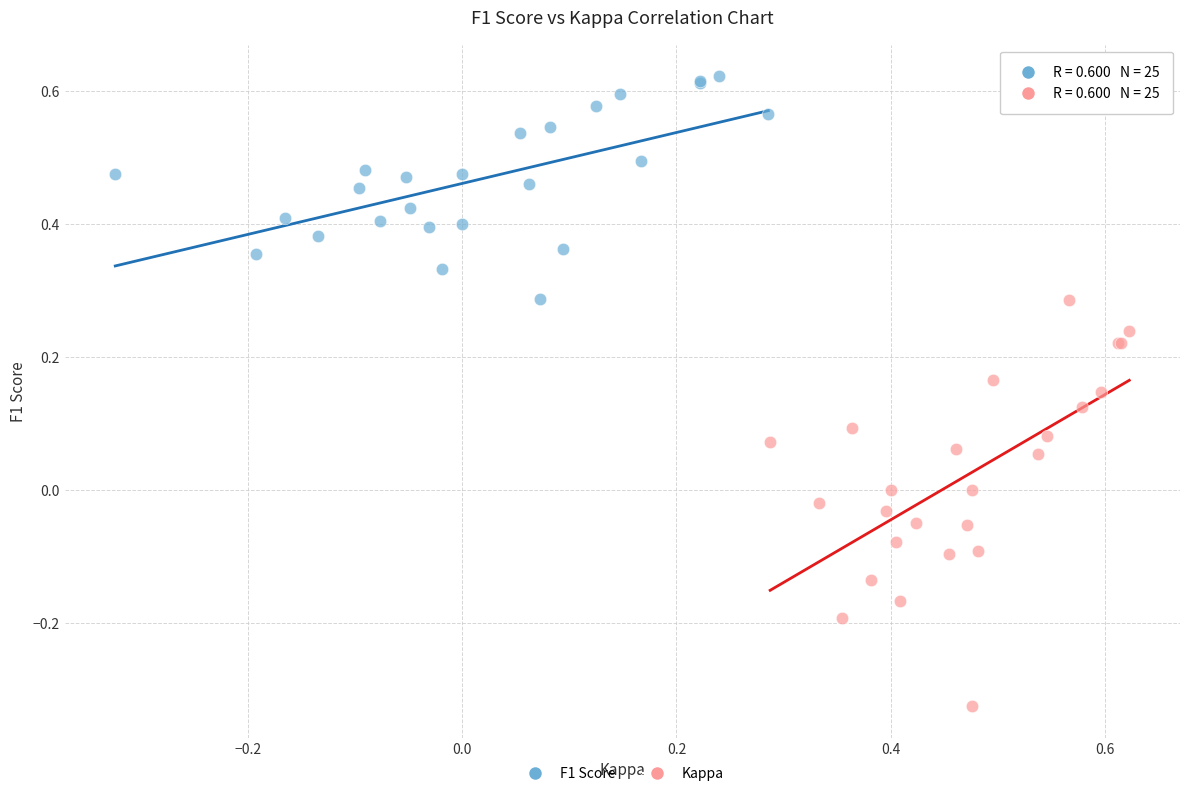

Which series has the largest Y range (max minus min)?

Kappa